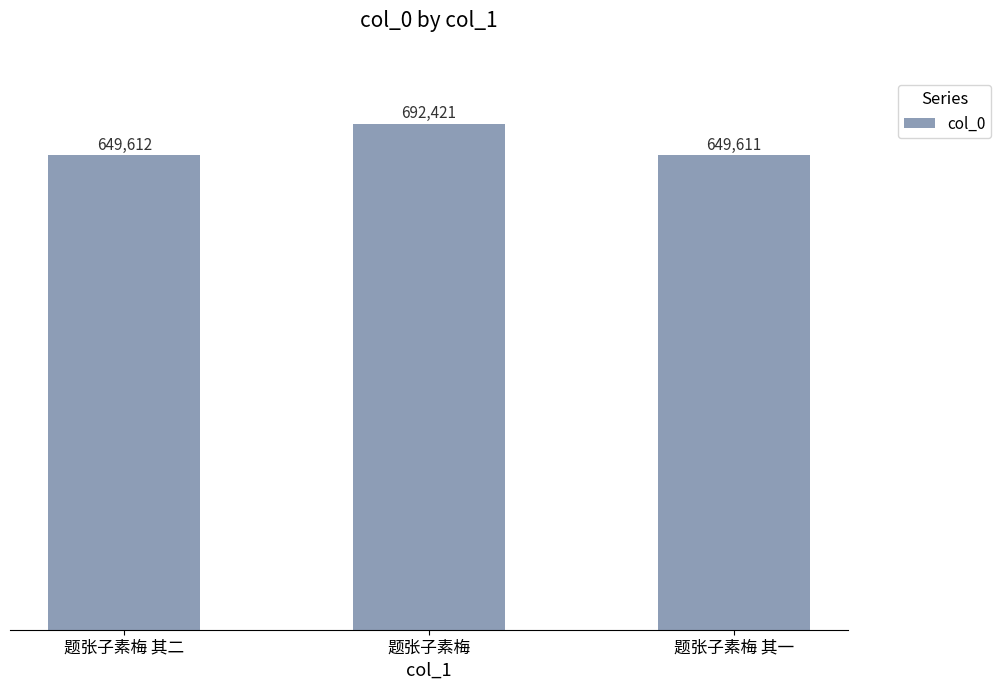

Between 题张子素梅 其二 and 题张子素梅 其一, which is larger?

题张子素梅 其二